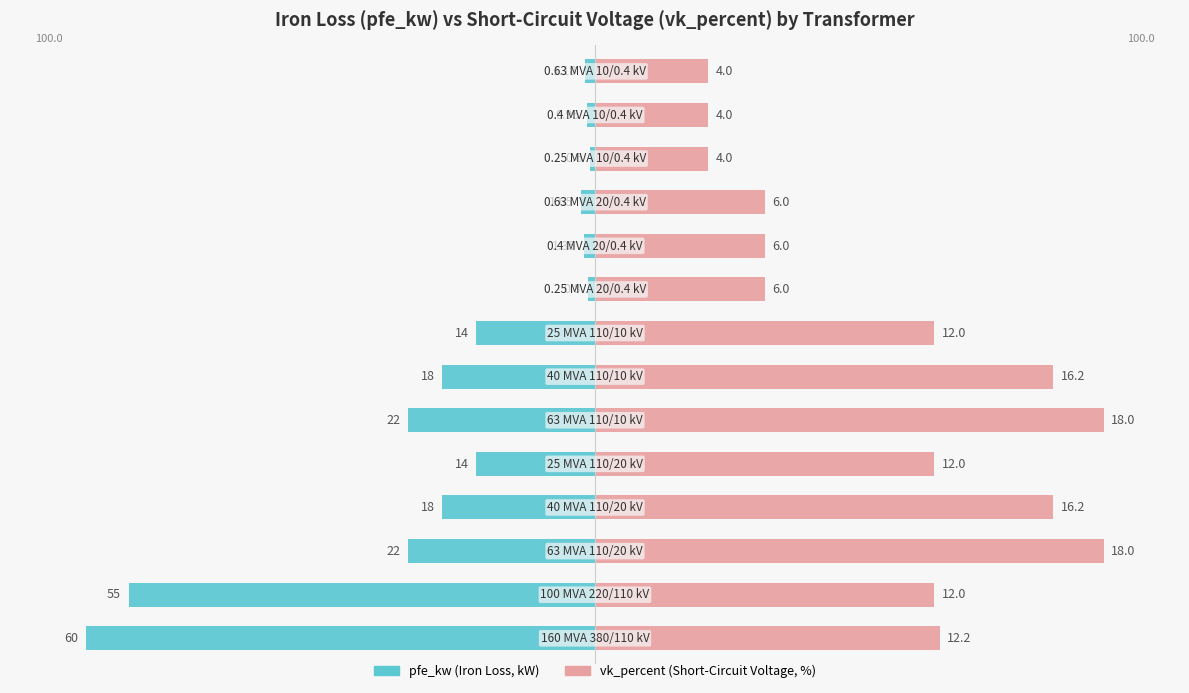

What are all the series names shown in the legend?

pfe_kw, vk_percent